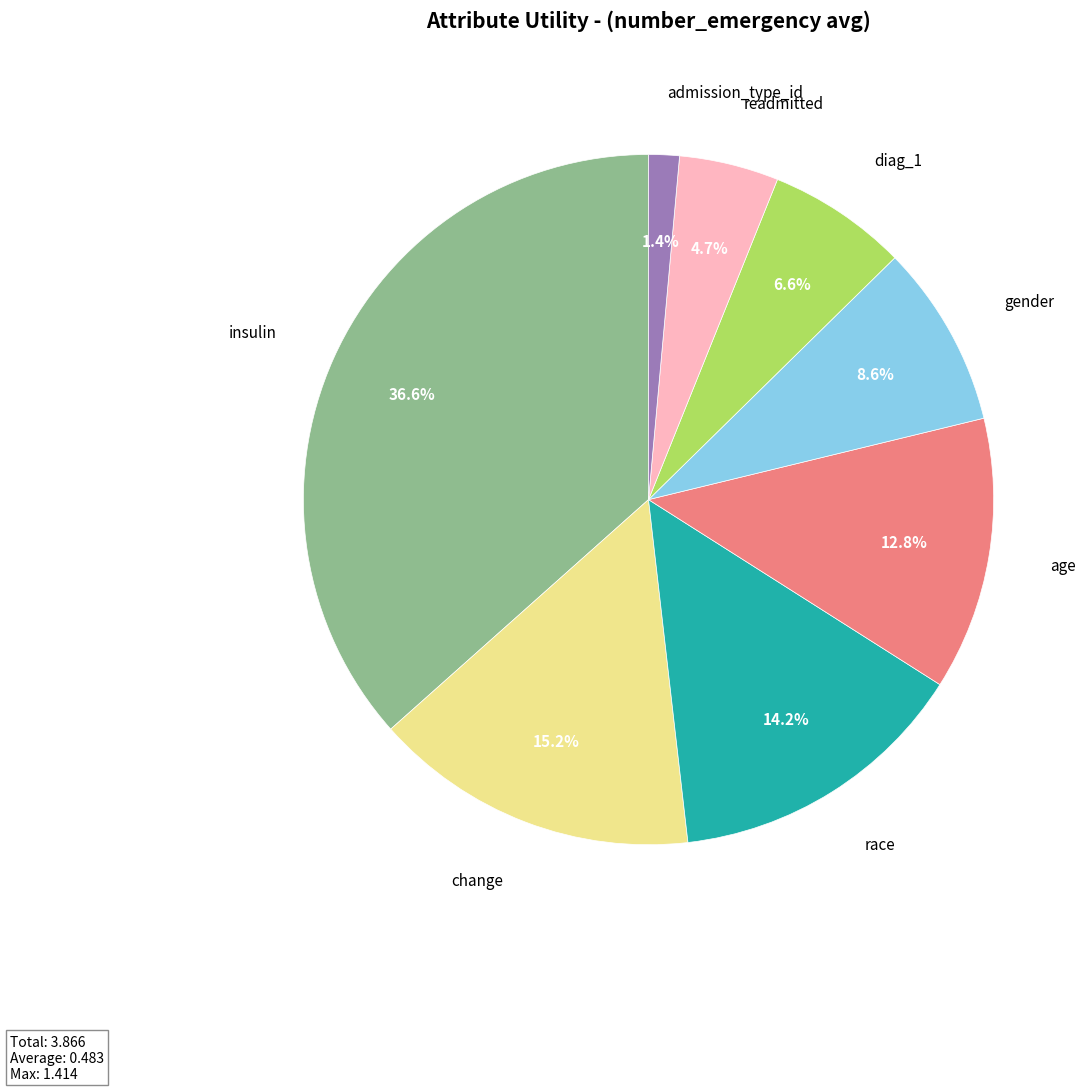

Which slice is the largest?

insulin